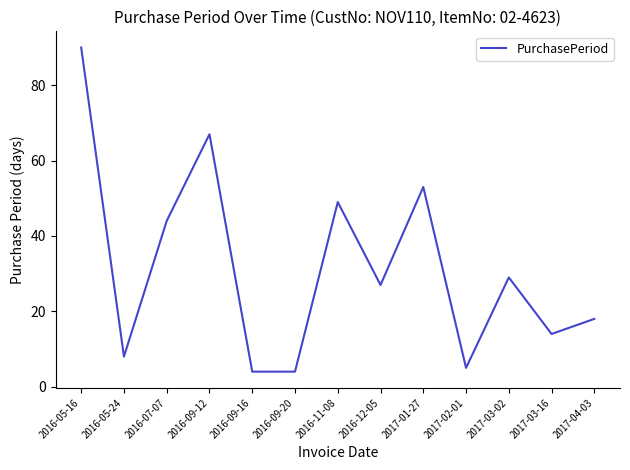

At which label does the data first exceed 27?

2016-05-16